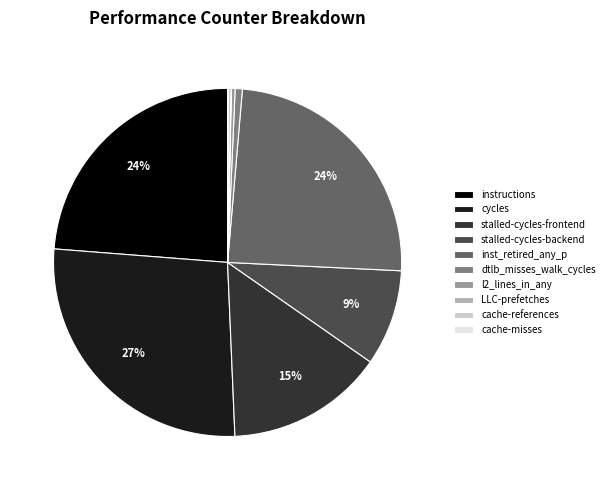

Which category has the biggest portion of the pie?

cycles